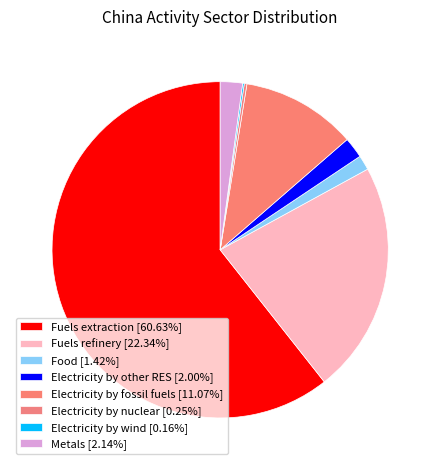

How many slices are in this pie chart?

8